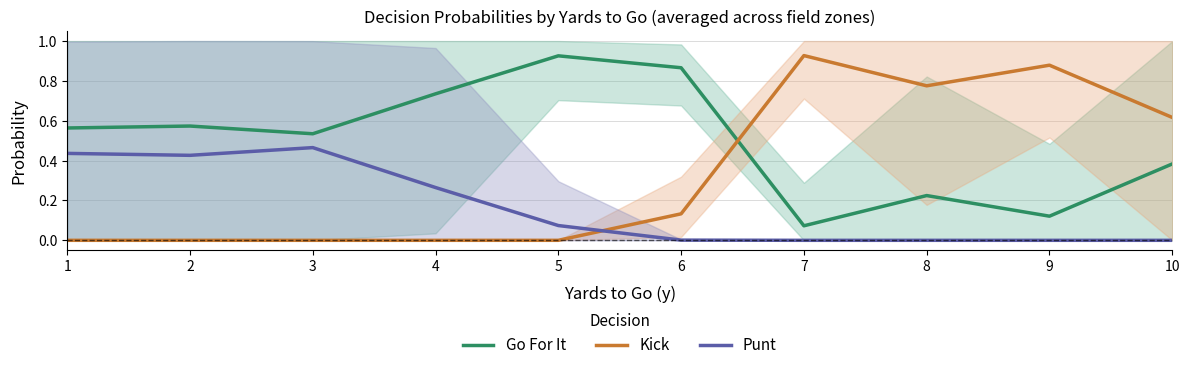

What is the spread (max minus min) of values at 3?

0.5